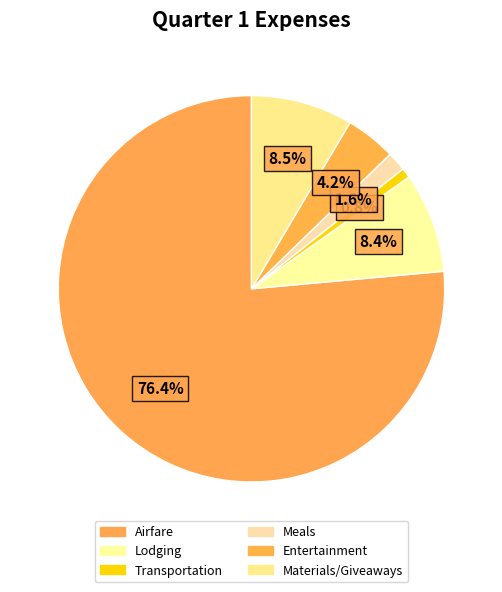

To the nearest percent, what is the average slice percentage?

17%